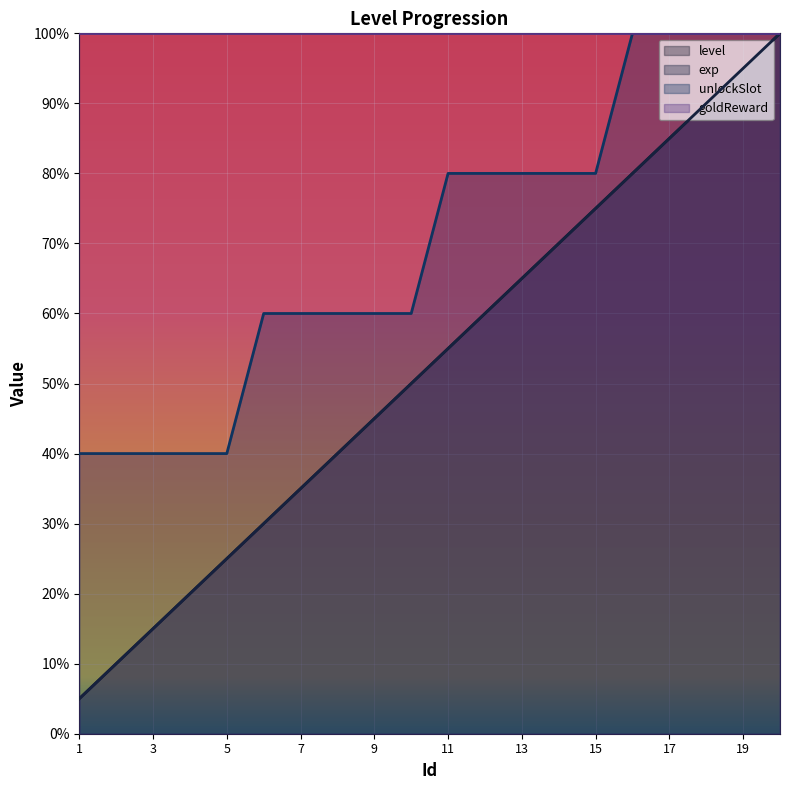

At which label does level first exceed 550?

12